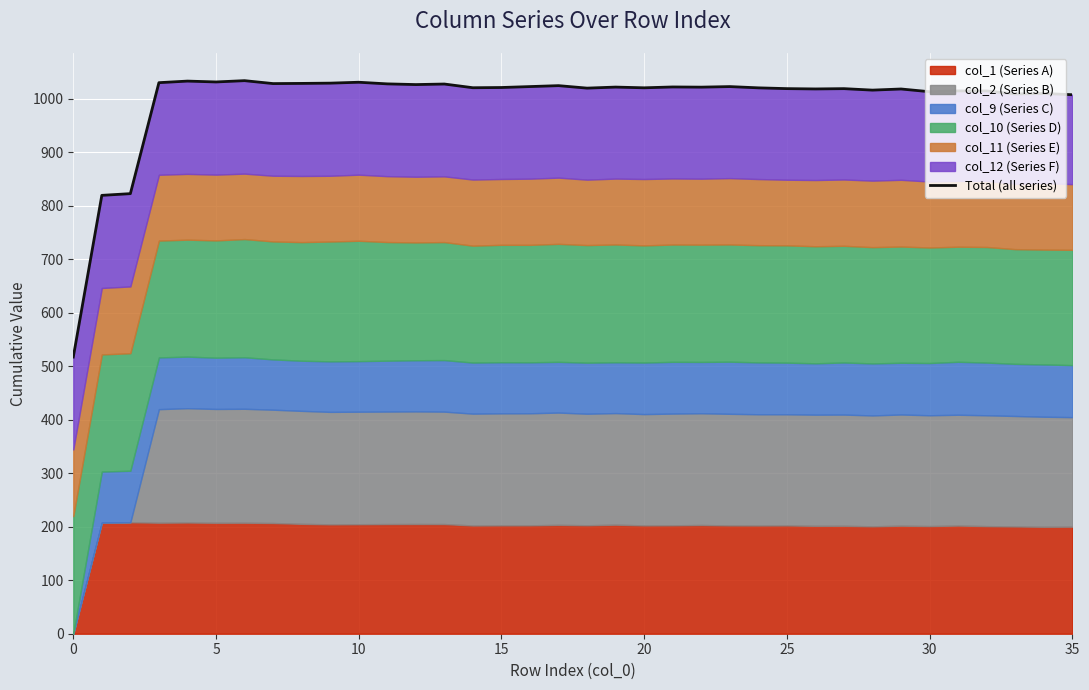

What is the change in value from 23 to 26?

-4.4